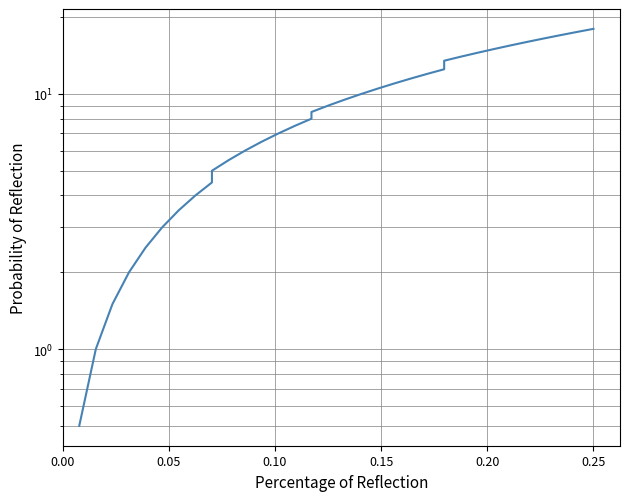

Reading left to right, list all the values displayed in this chart.

0.5	1.0	1.5	2.0	2.5	3.0	3.5	4.0	4.5	5.0	5.5	6.0	6.5	7.0	7.5	8.0	8.5	9.0	9.5	10.0	10.5	11.0	11.5	12.0	12.5	13.0	13.5	14.0	14.5	15.0	15.5	16.0	16.5	17.0	17.5	18.0